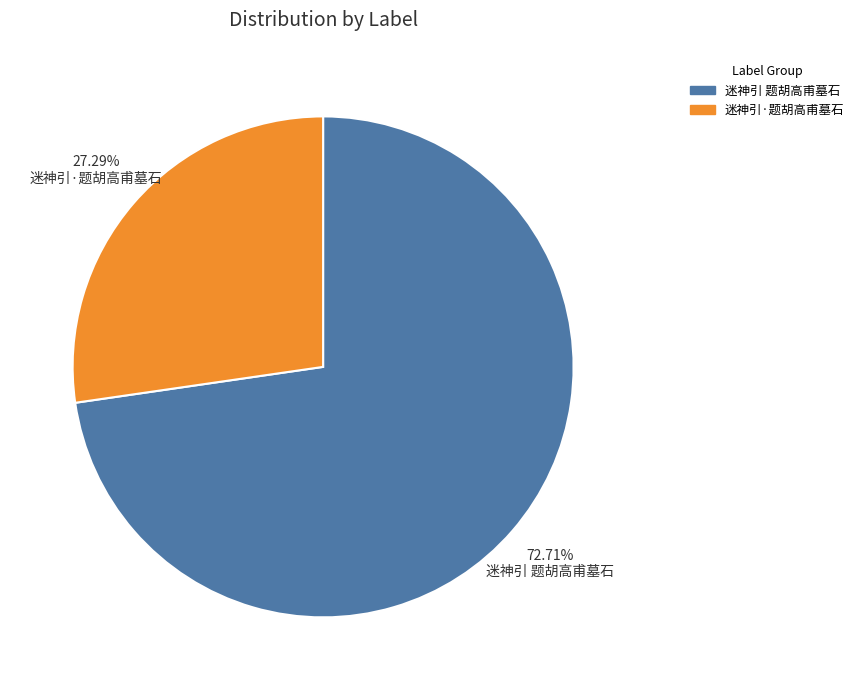

Is it true that 迷神引·题胡高甫墓石 is 27% of the pie?

True